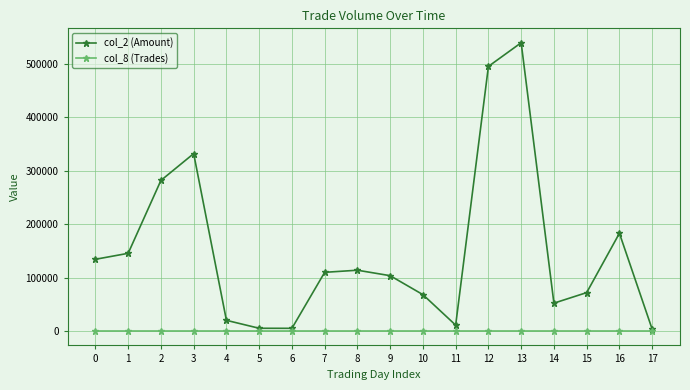

Which series has the largest range (max minus min)?

col_2 (Amount)